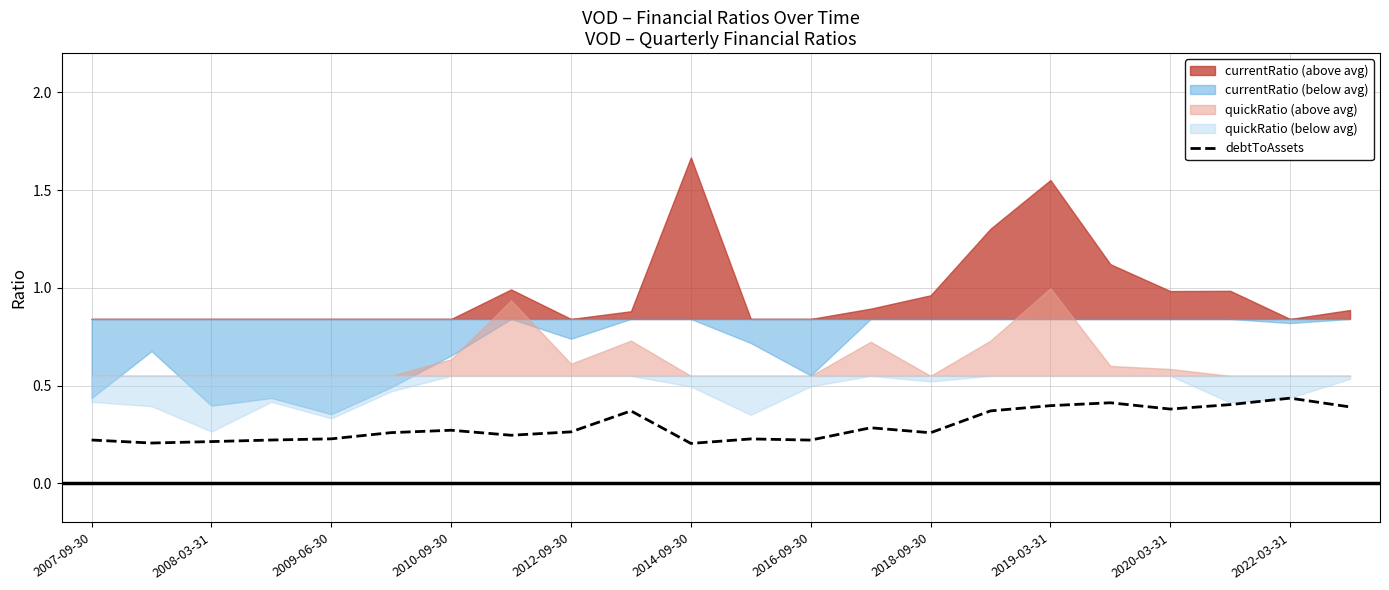

Is it true that debtToAssets equals 0.2 at 2008-03-31?

True